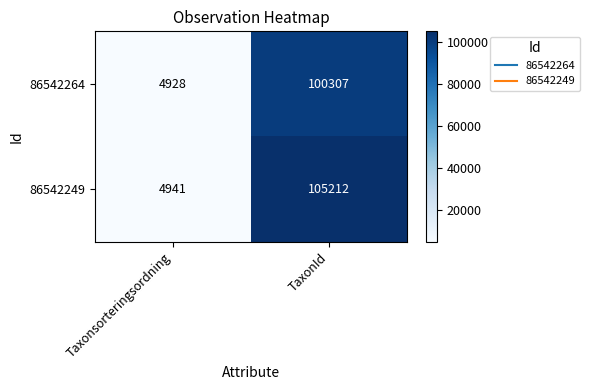

At TaxonId, list the series in order from largest to smallest.

86542249, 86542264